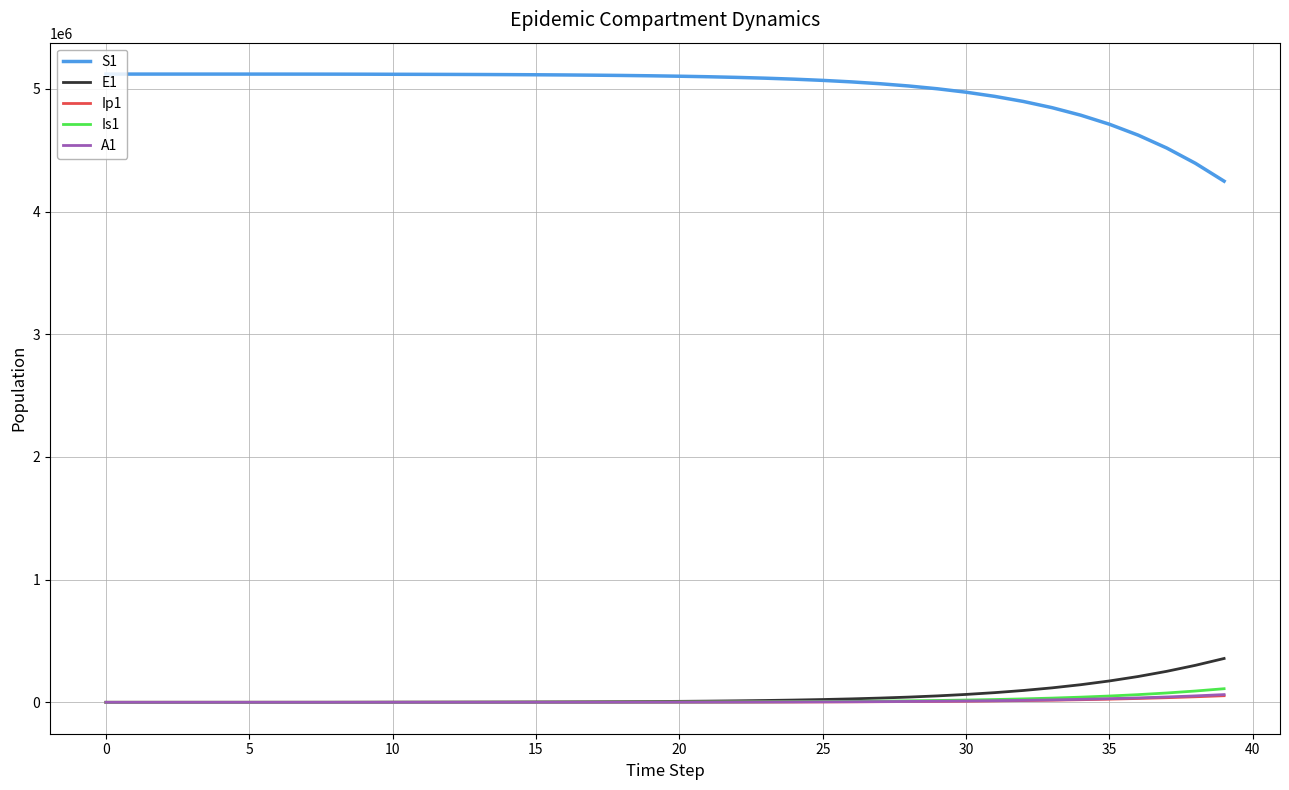

Which series has the widest spread of values?

S1